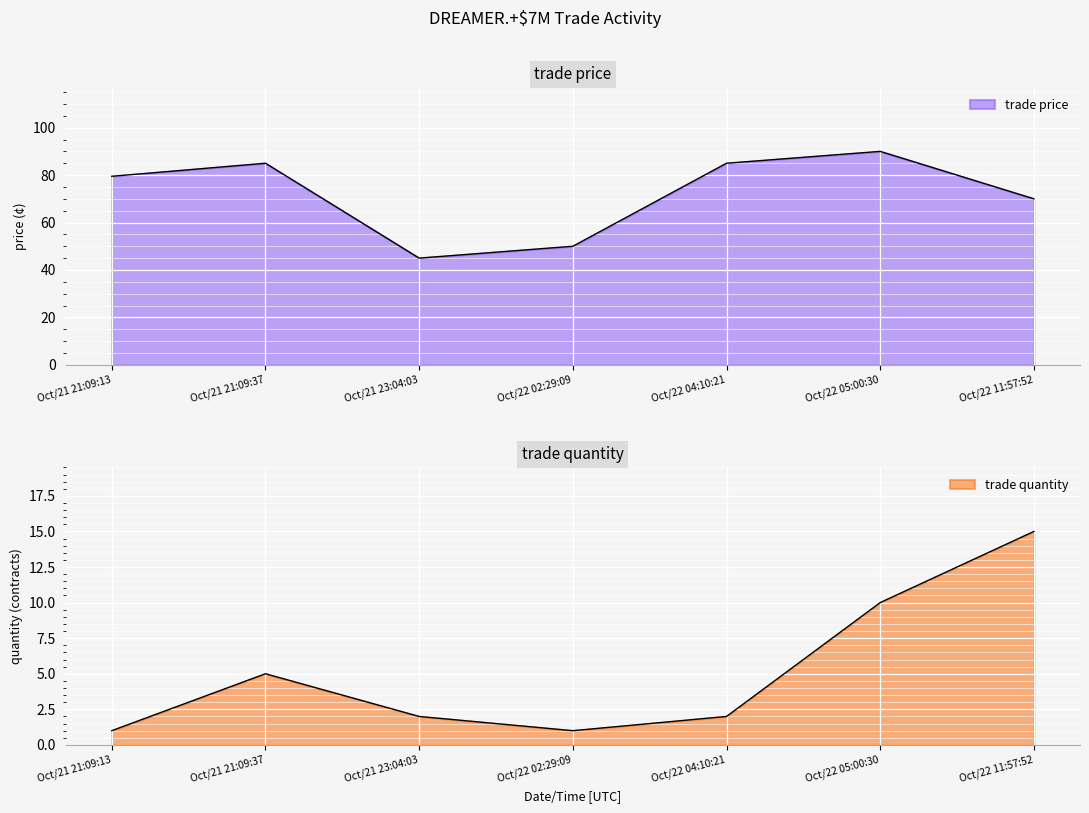

How many distinct data groups are displayed?

2